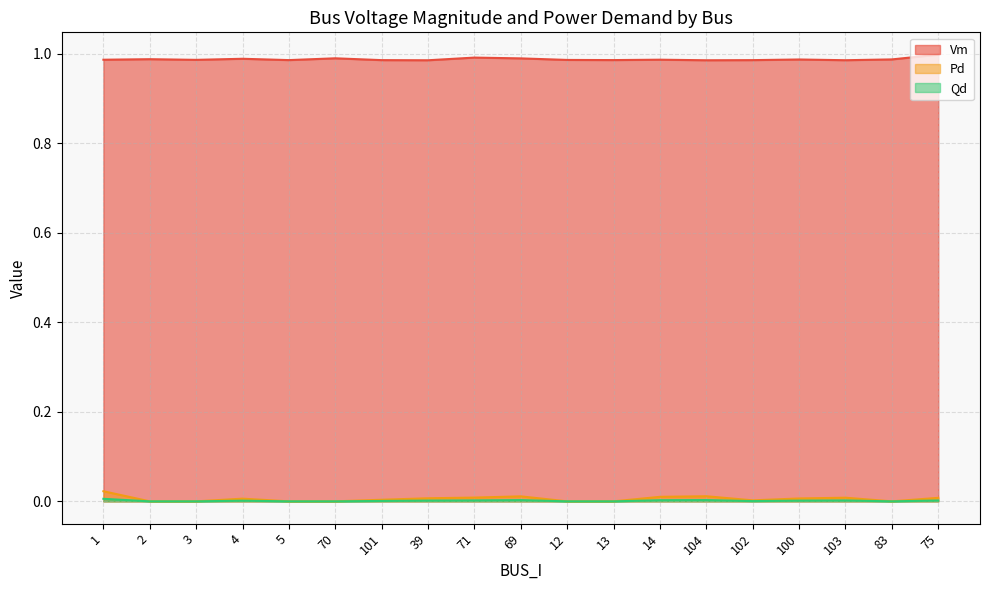

Reading left to right, list all the values displayed in this chart.

Vm: 1=1.0	2=1.0	3=1.0	4=1.0	5=1.0	70=1.0	101=1.0	39=1.0	71=1.0	69=1.0	12=1.0	13=1.0	14=1.0	104=1.0	102=1.0	100=1.0	103=1.0	83=1.0	75=1.0
Pd: 1=0.0	2=0.0	3=0.0	4=0.0	5=0.0	70=0.0	101=0.0	39=0.0	71=0.0	69=0.0	12=0.0	13=0.0	14=0.0	104=0.0	102=0.0	100=0.0	103=0.0	83=0.0	75=0.0
Qd: 1=0.0	2=0.0	3=0.0	4=0.0	5=0.0	70=0.0	101=0.0	39=0.0	71=0.0	69=0.0	12=0.0	13=0.0	14=0.0	104=0.0	102=0.0	100=0.0	103=0.0	83=0.0	75=0.0